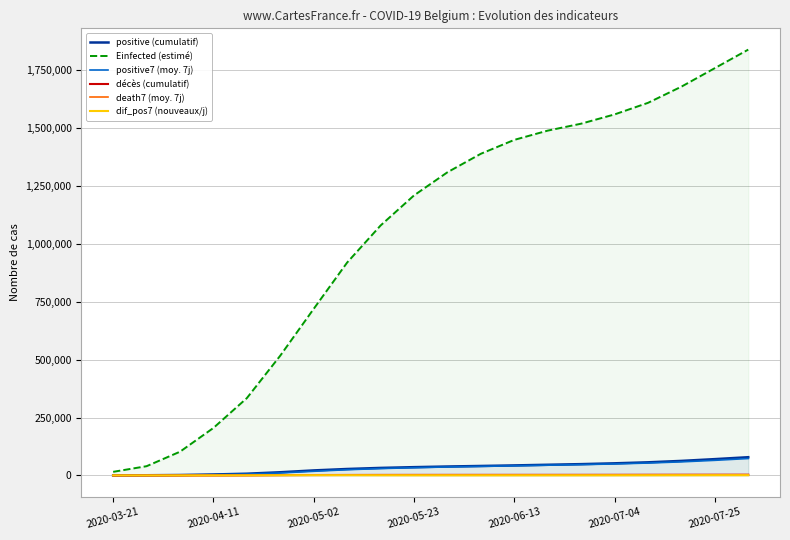

Which series has the largest range (max minus min)?

Einfected (estimé)